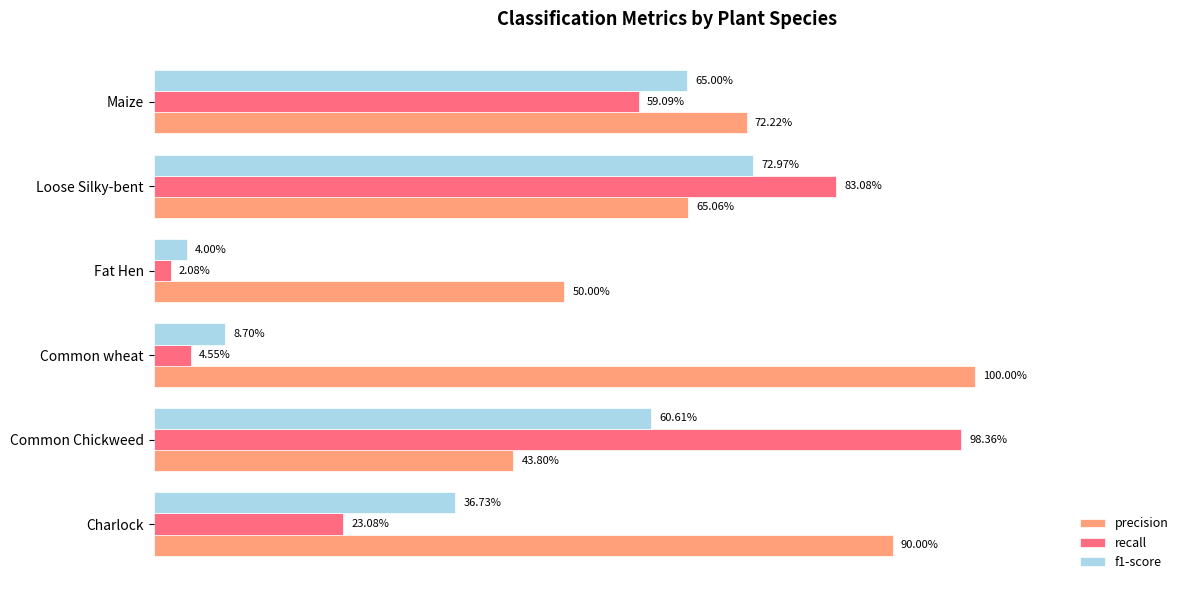

What are all the series names shown in the legend?

precision, recall, f1-score